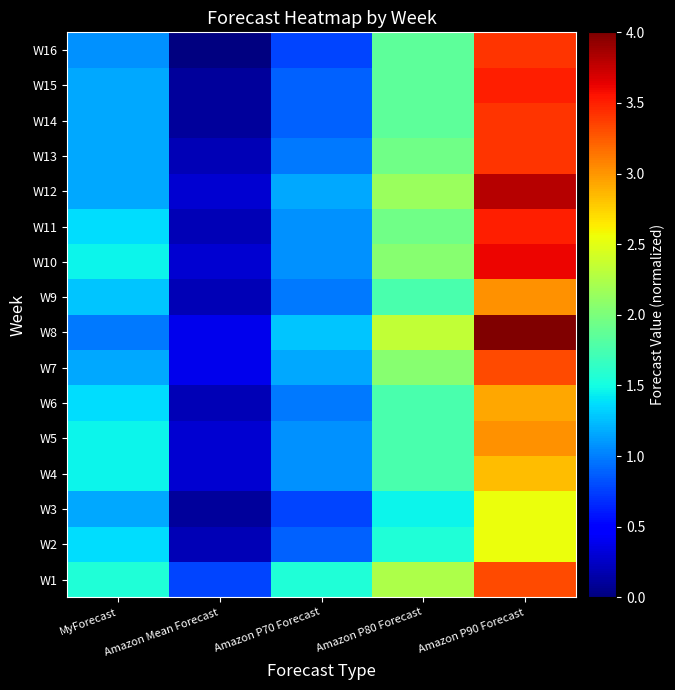

Rank the series by their maximum value, from lowest to highest.

W2, W3, W4, W6, W5, W9, W1, W7, W13, W14, W16, W11, W15, W10, W12, W8